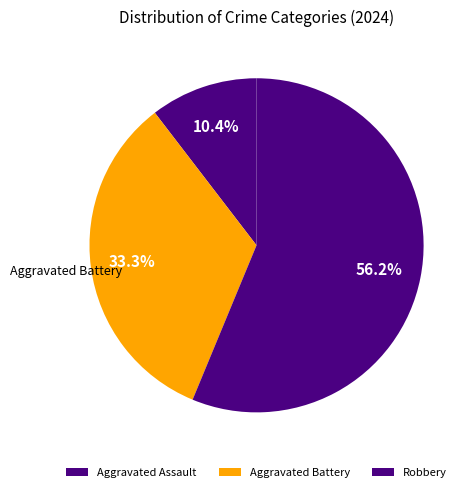

Is Robbery the majority of the pie?

Yes